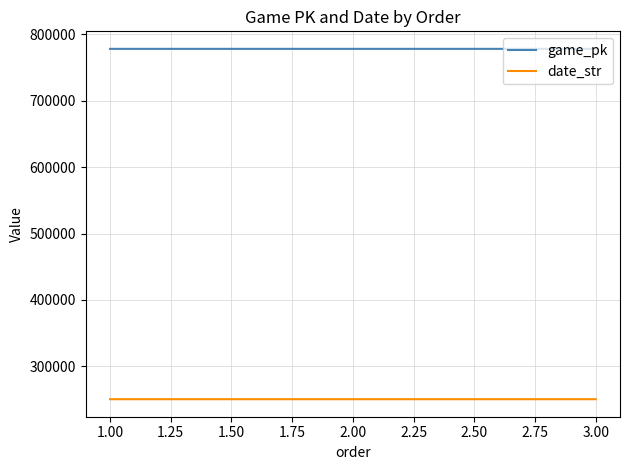

How many distinct data groups are displayed?

2